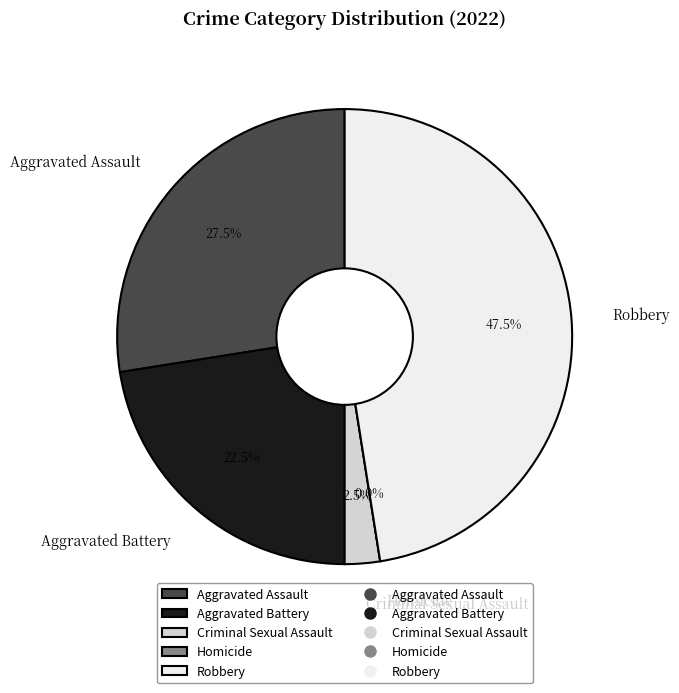

How many segments does this pie chart have?

5